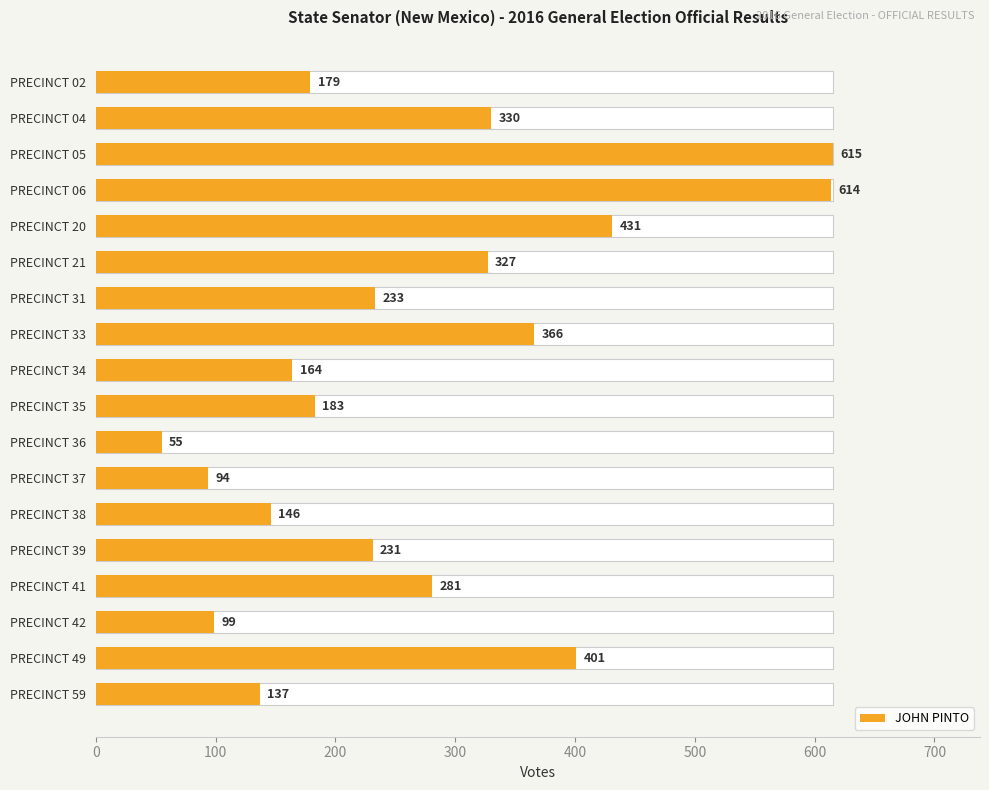

True or false: the data shows 305 at PRECINCT 02.

False